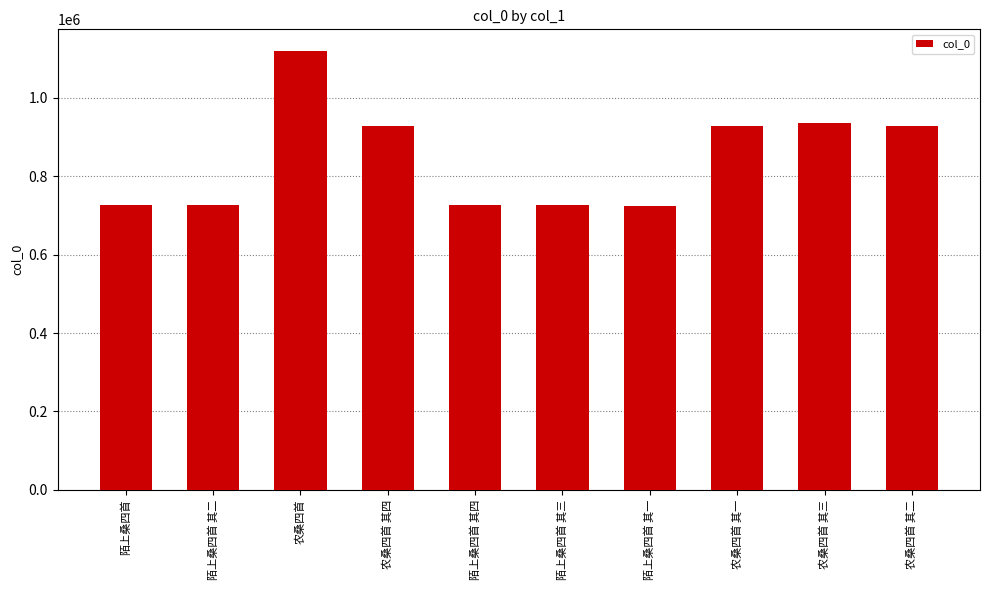

What is the difference between the maximum and minimum values?

395717